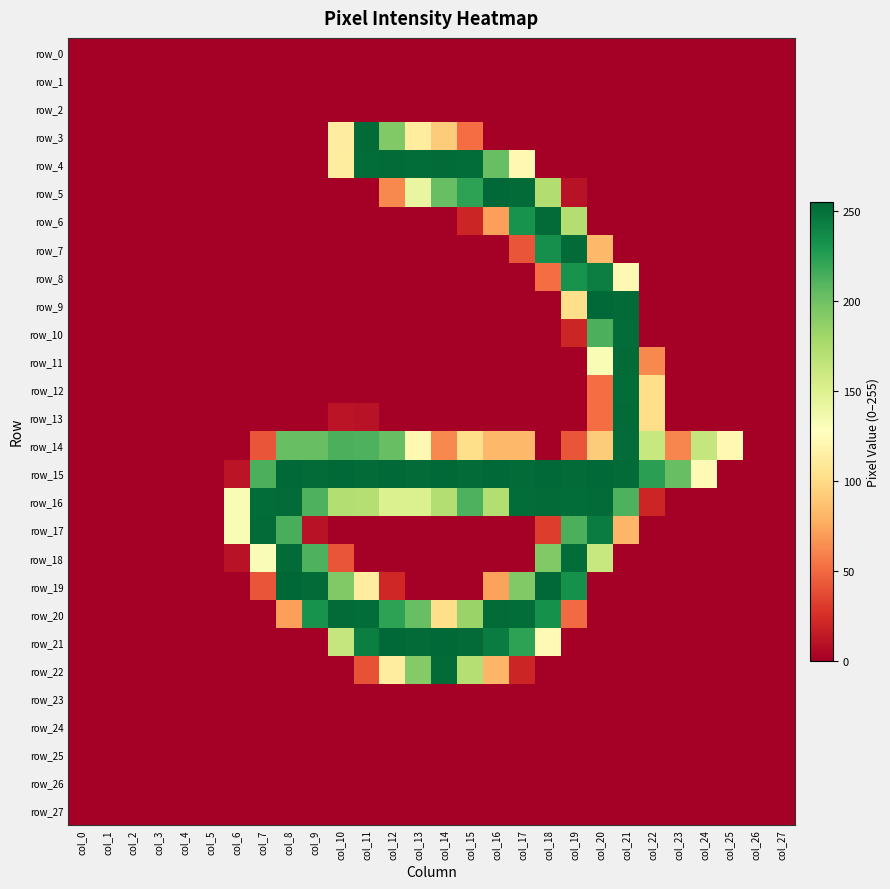

Reading left to right, list all the values displayed in this chart.

row_0: 0	0	0	0	0	0	0	0	0	0	0	0	0	0	0	0	0	0	0	0	0	0	0	0	0	0	0	0
row_1: 0	0	0	0	0	0	0	0	0	0	0	0	0	0	0	0	0	0	0	0	0	0	0	0	0	0	0	0
row_2: 0	0	0	0	0	0	0	0	0	0	0	0	0	0	0	0	0	0	0	0	0	0	0	0	0	0	0	0
row_3: 0	0	0	0	0	0	0	0	0	0	113	253	193	112	92	51	0	0	0	0	0	0	0	0	0	0	0	0
row_4: 0	0	0	0	0	0	0	0	0	0	112	252	253	252	253	252	203	122	0	0	0	0	0	0	0	0	0	0
row_5: 0	0	0	0	0	0	0	0	0	0	0	0	62	142	203	223	254	253	173	10	0	0	0	0	0	0	0	0
row_6: 0	0	0	0	0	0	0	0	0	0	0	0	0	0	0	20	71	232	253	172	0	0	0	0	0	0	0	0
row_7: 0	0	0	0	0	0	0	0	0	0	0	0	0	0	0	0	0	41	234	253	82	0	0	0	0	0	0	0
row_8: 0	0	0	0	0	0	0	0	0	0	0	0	0	0	0	0	0	0	51	232	243	122	0	0	0	0	0	0
row_9: 0	0	0	0	0	0	0	0	0	0	0	0	0	0	0	0	0	0	0	102	254	253	0	0	0	0	0	0
row_10: 0	0	0	0	0	0	0	0	0	0	0	0	0	0	0	0	0	0	0	20	213	252	0	0	0	0	0	0
row_11: 0	0	0	0	0	0	0	0	0	0	0	0	0	0	0	0	0	0	0	0	132	253	62	0	0	0	0	0
row_12: 0	0	0	0	0	0	0	0	0	0	0	0	0	0	0	0	0	0	0	0	51	252	102	0	0	0	0	0
row_13: 0	0	0	0	0	0	0	0	0	0	11	10	0	0	0	0	0	0	0	0	51	253	102	0	0	0	0	0
row_14: 0	0	0	0	0	0	0	41	203	203	213	212	203	122	62	102	82	82	0	41	92	252	162	61	163	122	0	0
row_15: 0	0	0	0	0	0	11	213	254	253	254	253	254	253	254	253	254	253	254	253	254	253	224	203	123	0	0	0
row_16: 0	0	0	0	0	0	132	252	253	212	172	171	151	151	172	212	172	252	253	252	253	212	20	0	0	0	0	0
row_17: 0	0	0	0	0	0	132	253	214	10	0	0	0	0	0	0	0	0	31	213	244	81	0	0	0	0	0	0
row_18: 0	0	0	0	0	0	10	131	253	212	41	0	0	0	0	0	0	0	193	252	162	0	0	0	0	0	0	0
row_19: 0	0	0	0	0	0	0	41	255	253	193	112	21	0	0	0	72	193	254	233	0	0	0	0	0	0	0	0
row_20: 0	0	0	0	0	0	0	0	71	232	253	252	223	203	102	183	253	252	233	50	0	0	0	0	0	0	0	0
row_21: 0	0	0	0	0	0	0	0	0	0	163	243	254	253	254	253	244	223	123	0	0	0	0	0	0	0	0	0
row_22: 0	0	0	0	0	0	0	0	0	0	0	40	112	192	253	171	81	20	0	0	0	0	0	0	0	0	0	0
row_23: 0	0	0	0	0	0	0	0	0	0	0	0	0	0	0	0	0	0	0	0	0	0	0	0	0	0	0	0
row_24: 0	0	0	0	0	0	0	0	0	0	0	0	0	0	0	0	0	0	0	0	0	0	0	0	0	0	0	0
row_25: 0	0	0	0	0	0	0	0	0	0	0	0	0	0	0	0	0	0	0	0	0	0	0	0	0	0	0	0
row_26: 0	0	0	0	0	0	0	0	0	0	0	0	0	0	0	0	0	0	0	0	0	0	0	0	0	0	0	0
row_27: 0	0	0	0	0	0	0	0	0	0	0	0	0	0	0	0	0	0	0	0	0	0	0	0	0	0	0	0